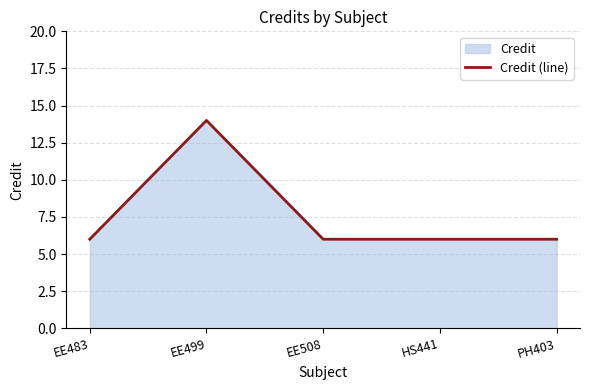

How many interior local peaks (higher than both neighbors) does the data have?

1